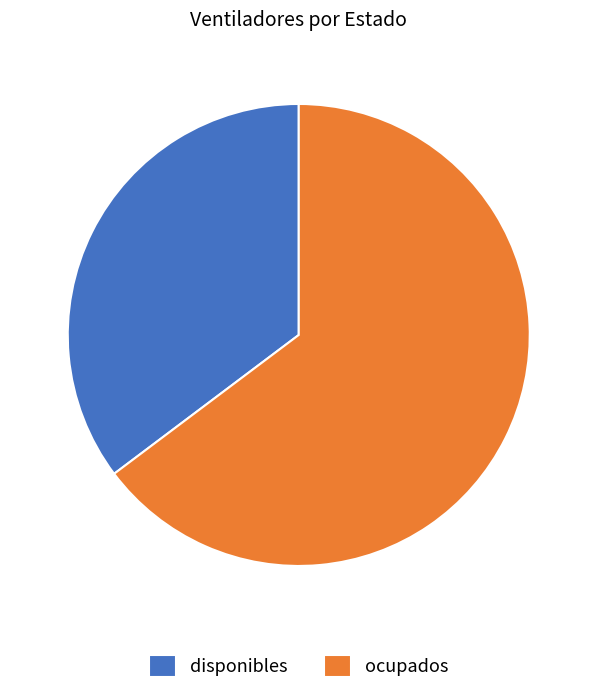

Which slice is the largest?

ocupados